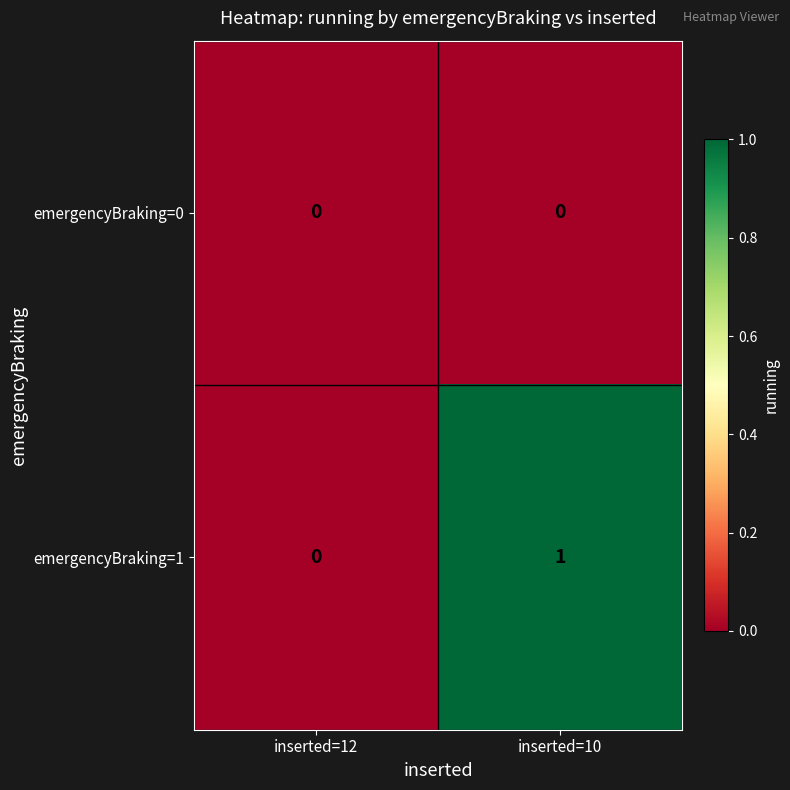

True or false: emergencyBraking=1 has a value of -1 at inserted=12.

False